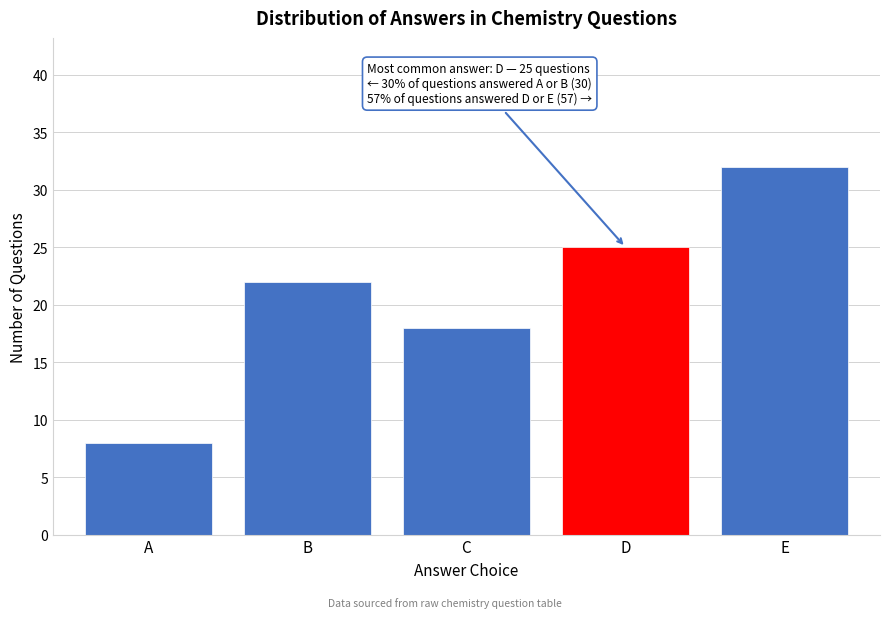

Reading right to left, what are all the values shown in this chart?

E=32	D=25	C=18	B=22	A=8